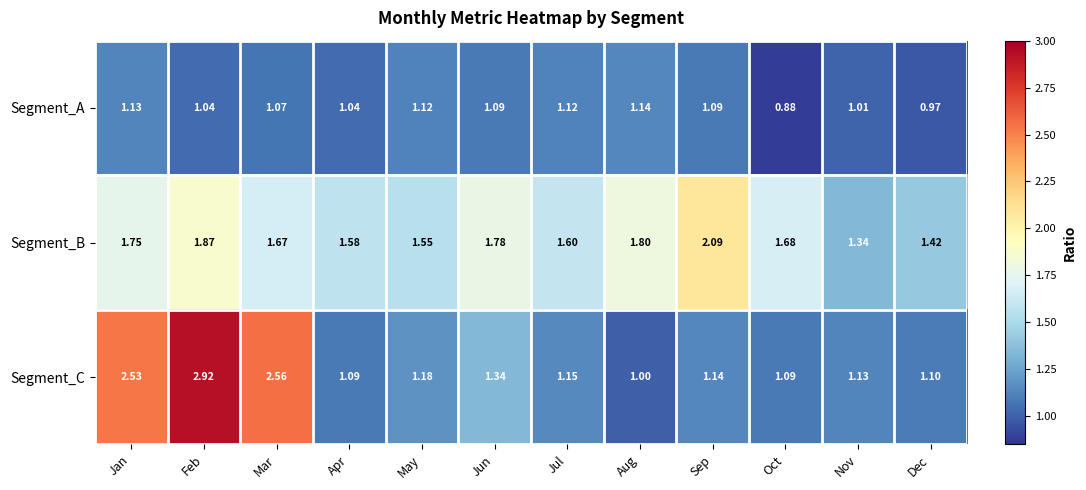

At which category is the sum across all series the highest?

Feb